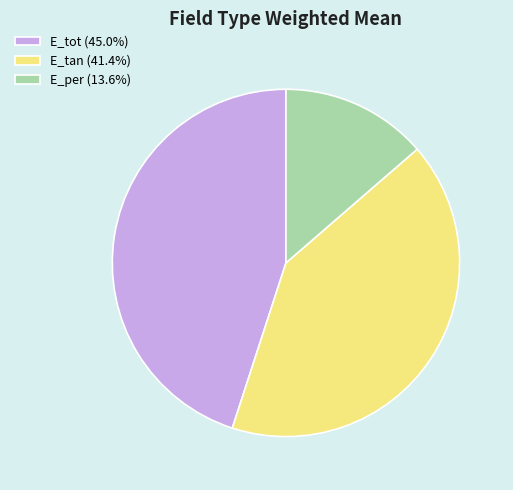

The E_tot slice represents 45% of the pie. True or false?

True